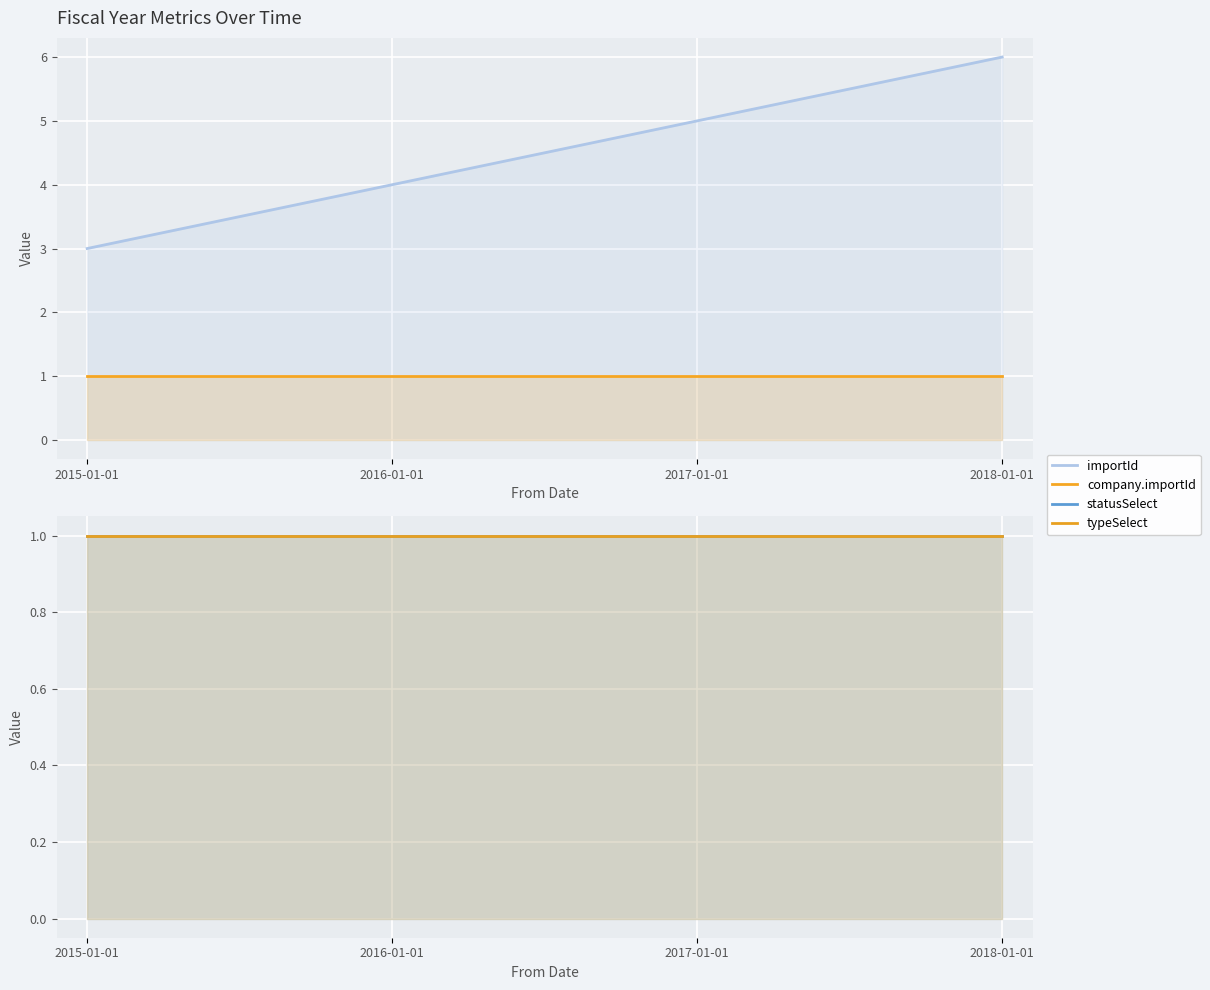

How many data points in importId are less than 5?

2